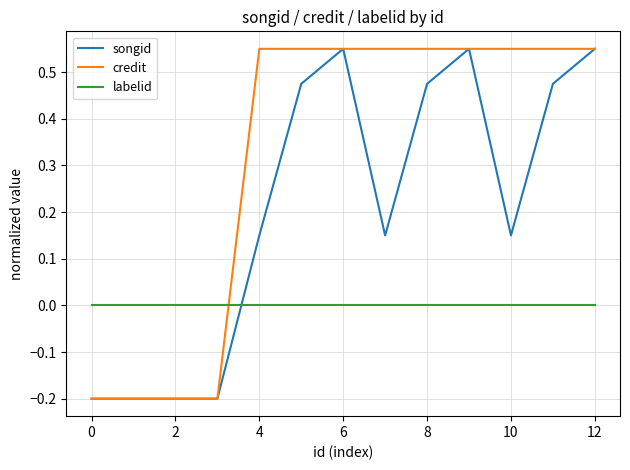

List the series in order of their overall mean, highest first.

credit, songid, labelid